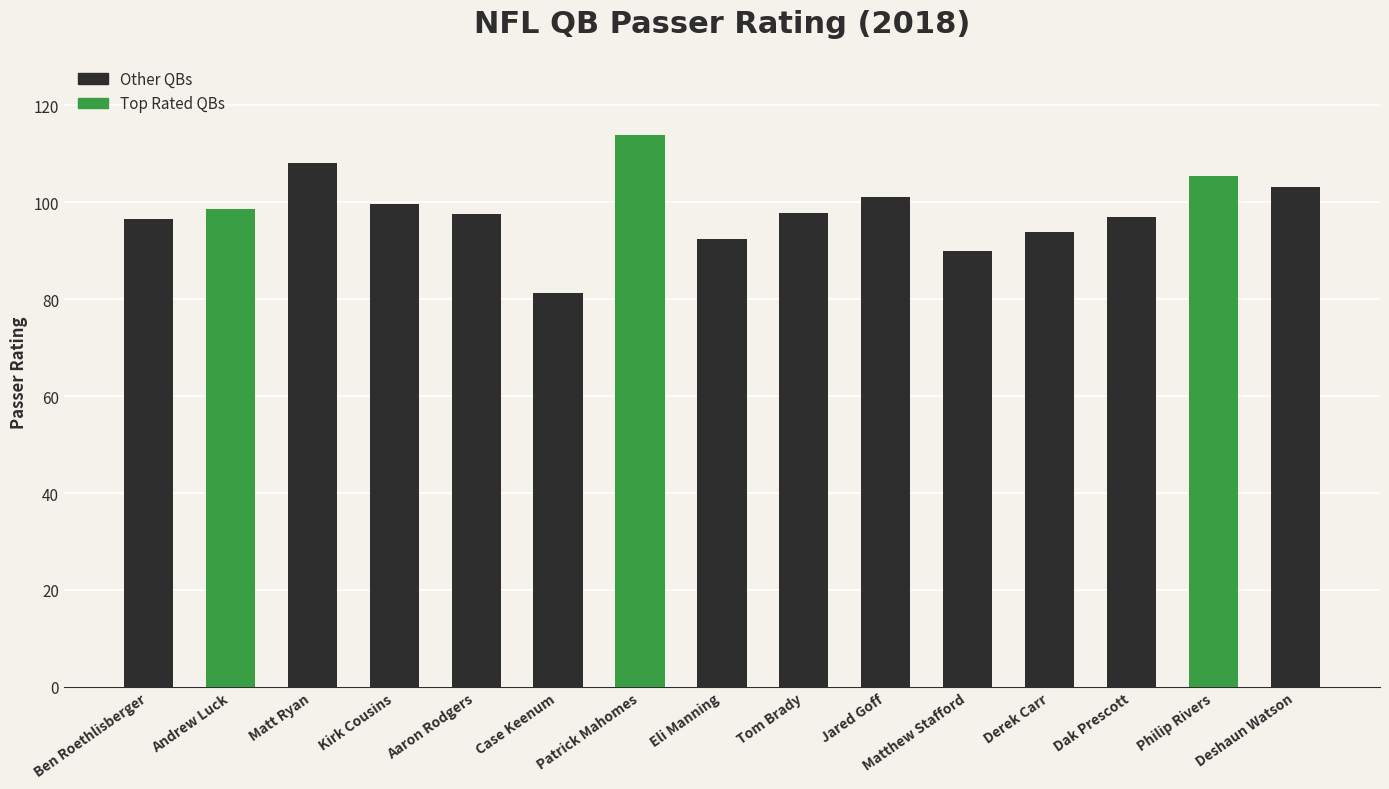

What is the smallest value displayed?

81.2